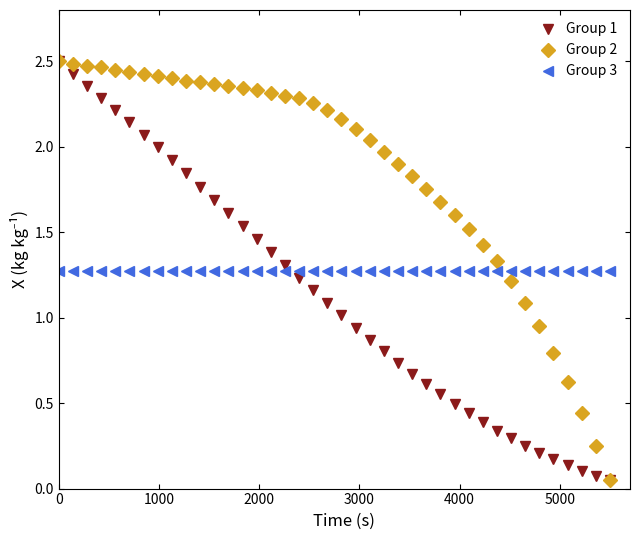

True or false: Group 1 has more than 0 interior local peaks.

False